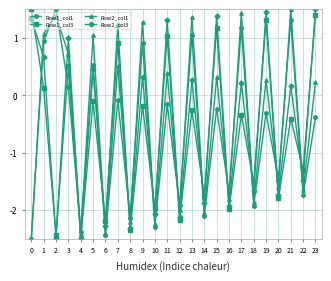

What is the difference between the maximum and minimum values in the Row2_col1 series?

4.0